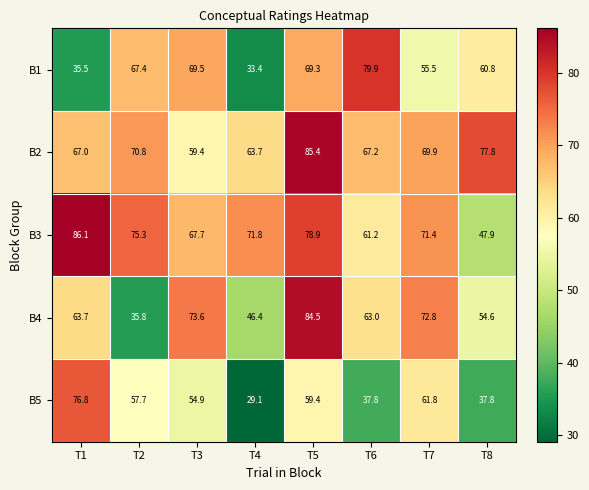

What is the difference between the maximum and minimum values in the B2 series?

26.0